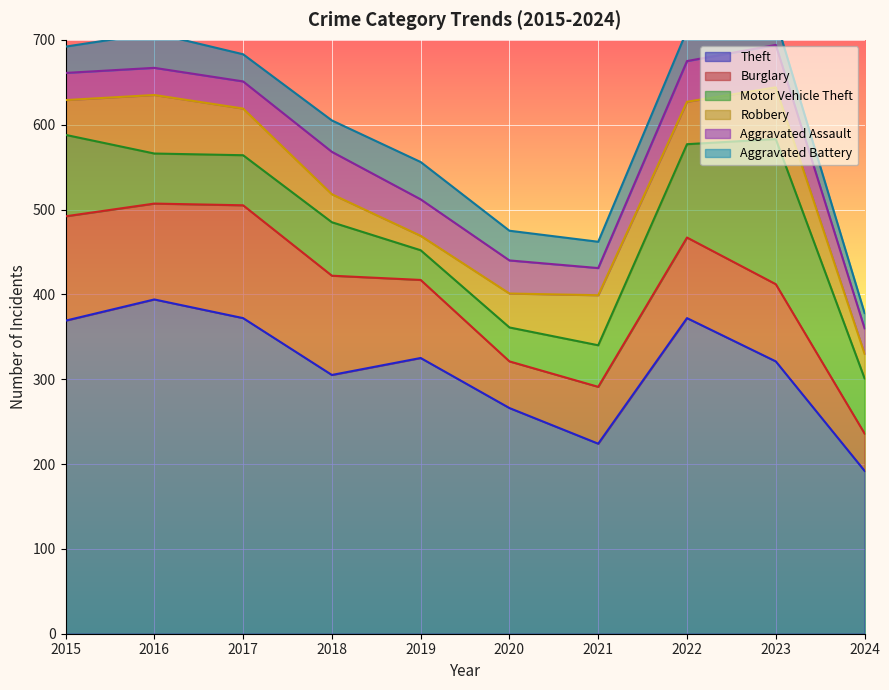

How many times do Aggravated Battery and Aggravated Assault cross each other?

3